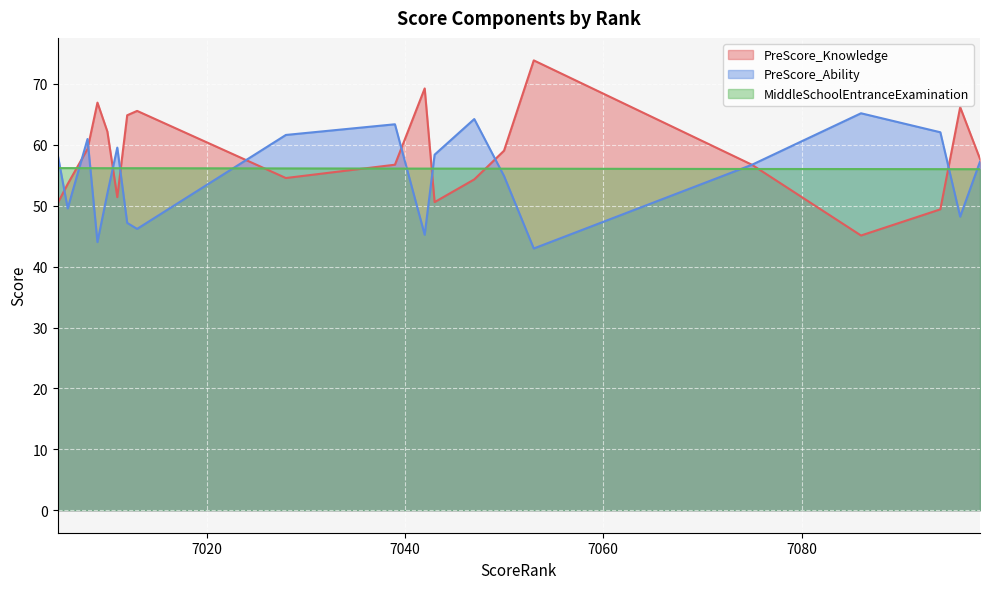

Is the value of PreScore_Ability at 7028 greater than the value of PreScore_Knowledge at 7028?

Yes